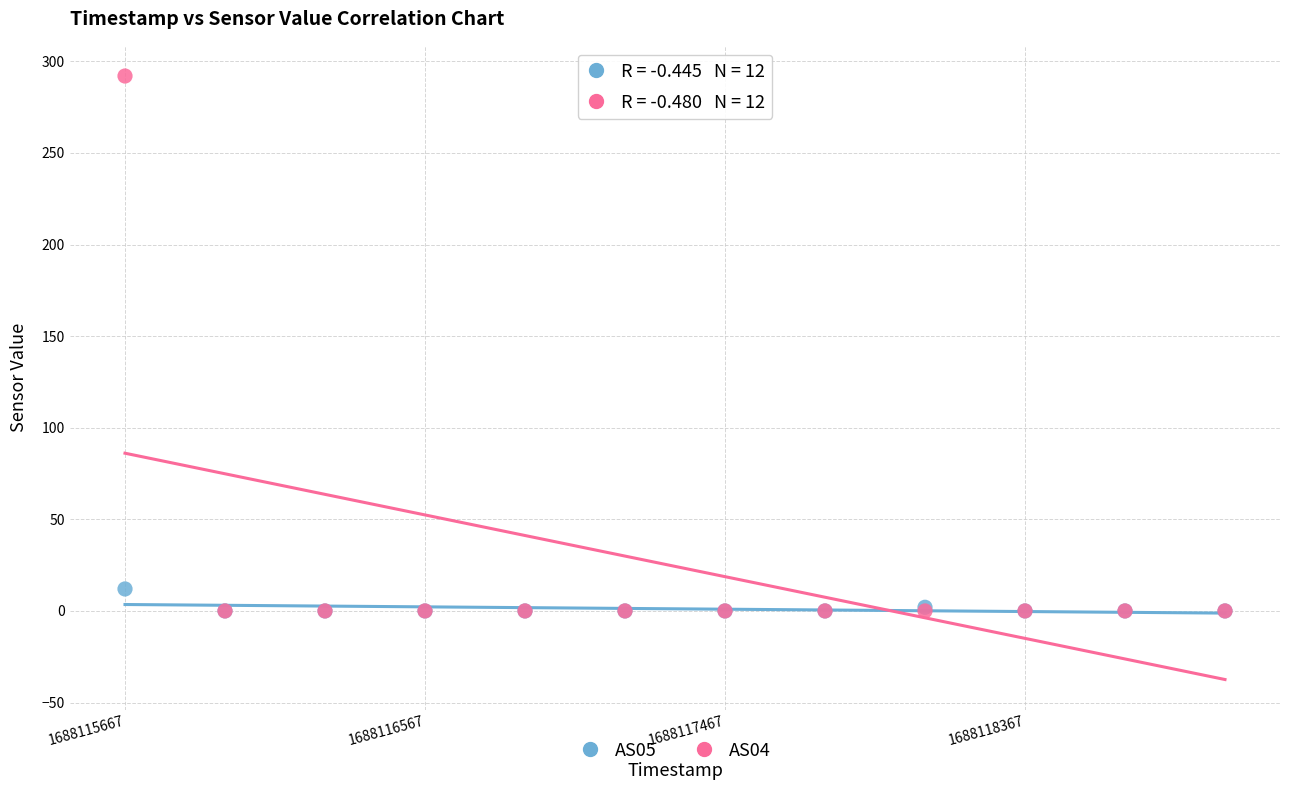

Across all series, what Y value is closest to 146?

12